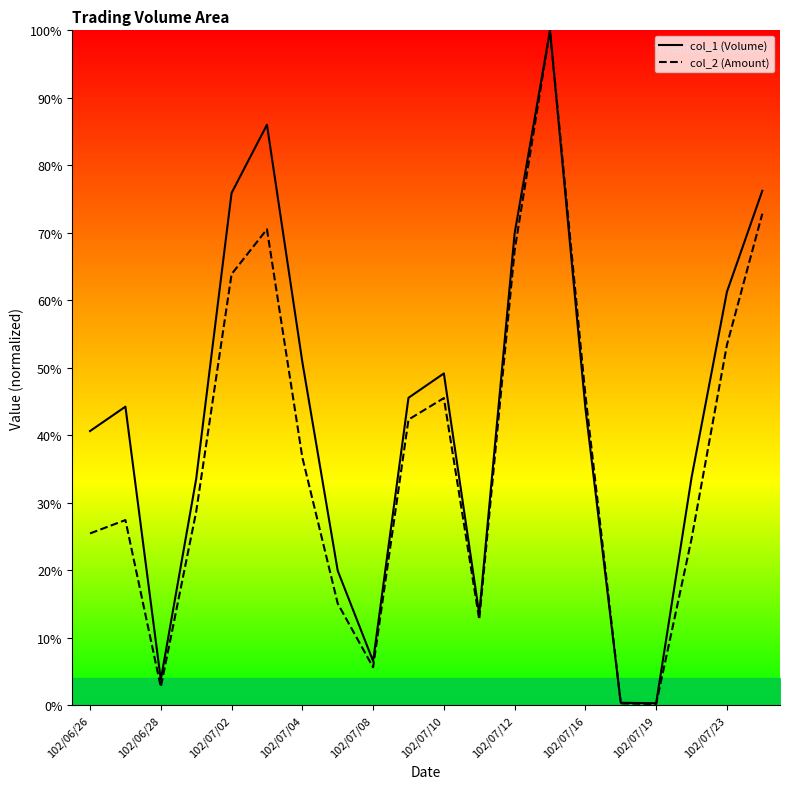

How many times do col_1 and col_2 cross each other?

1